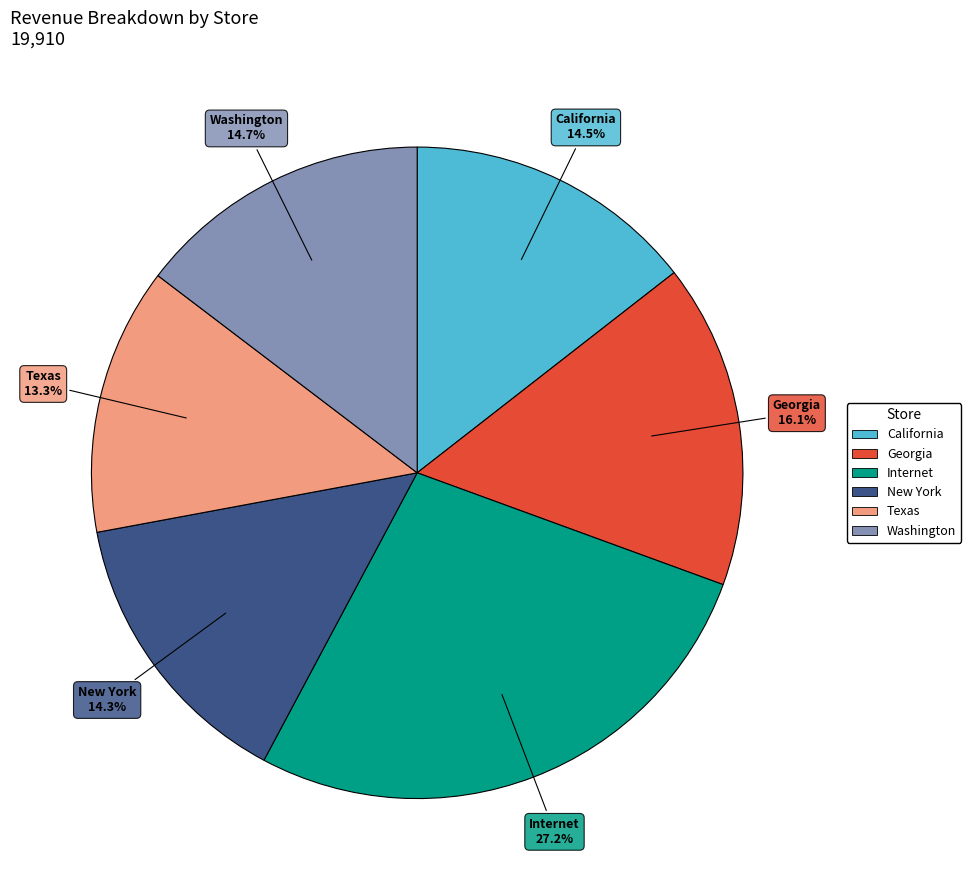

What is the ratio of the value at Washington to the value at New York?

1.0